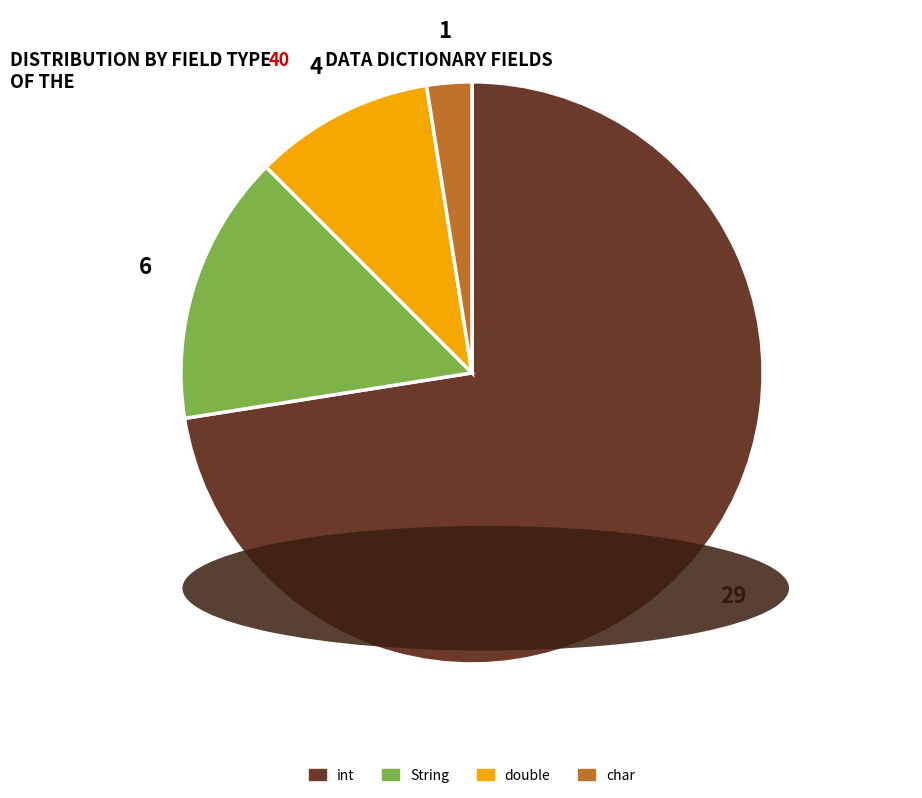

Do int and double together represent more than half of the pie?

Yes